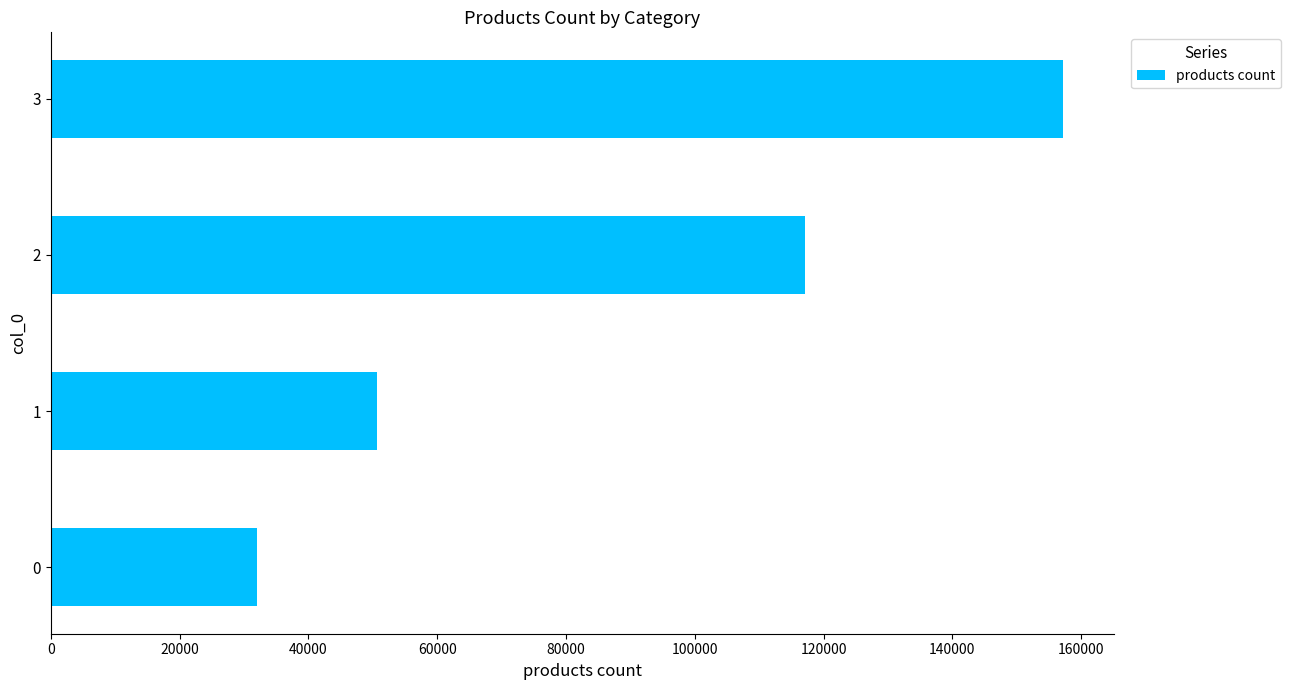

What is the difference between the second highest and minimum values?

85070